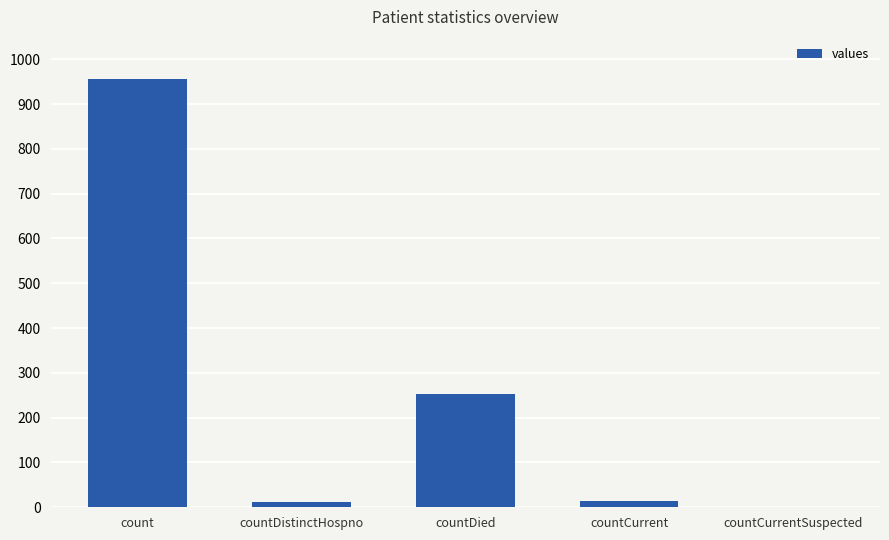

Where is the data nearest to the value 477?

countDied